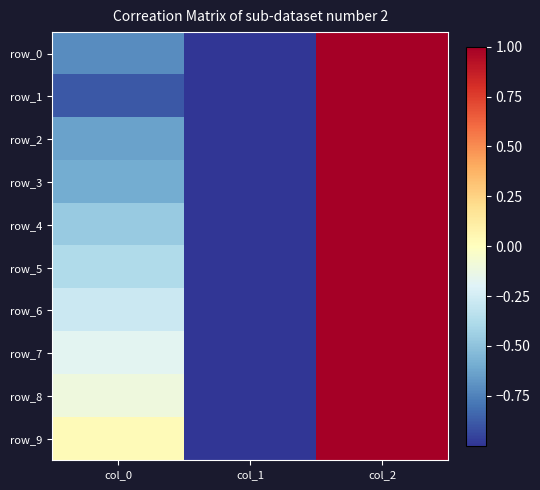

At how many categories does at least one series exceed 0?

2